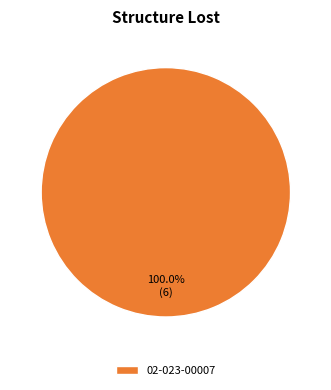

Rank the categories by value from lowest to highest.

02-023-00007